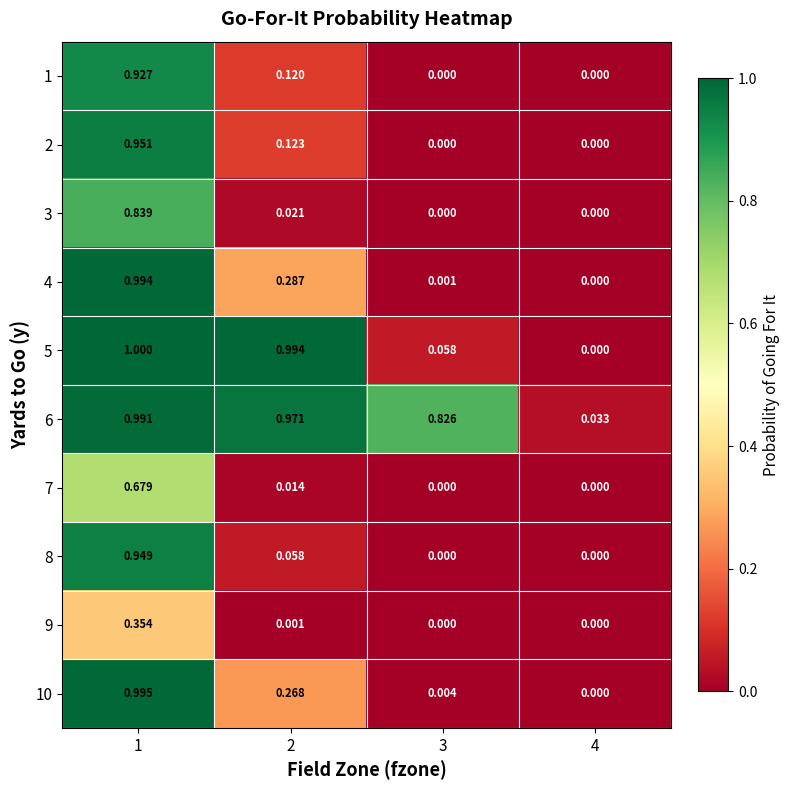

How many values in the 2 series exceed 0?

2